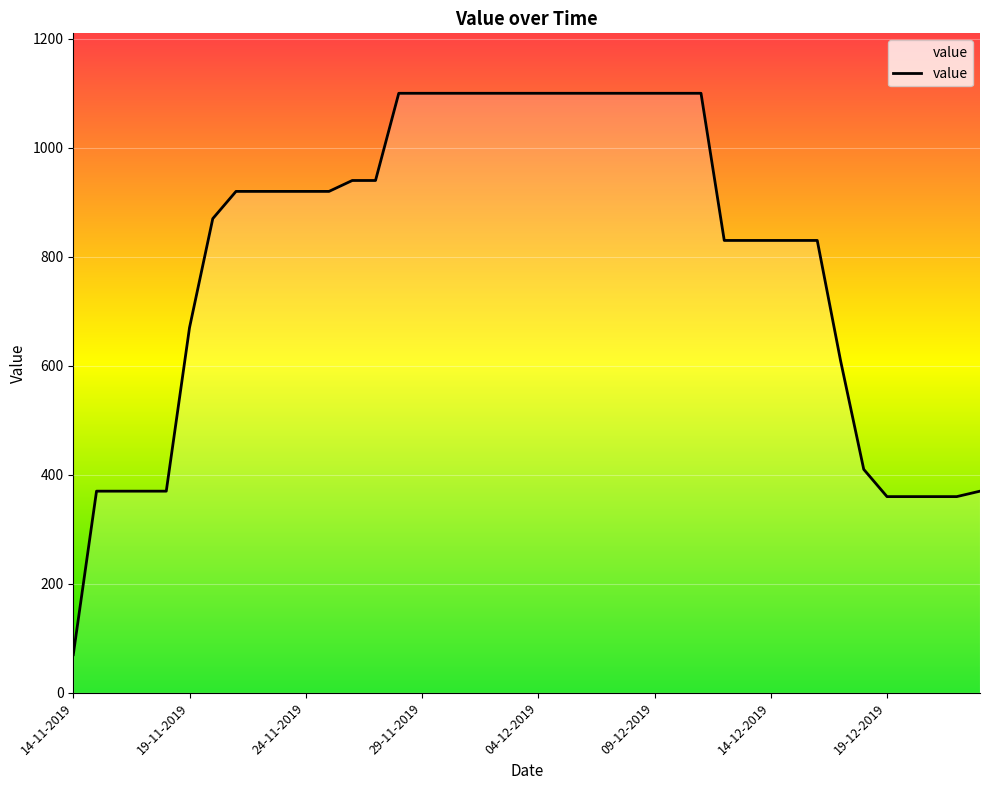

What is the smallest value displayed?

70